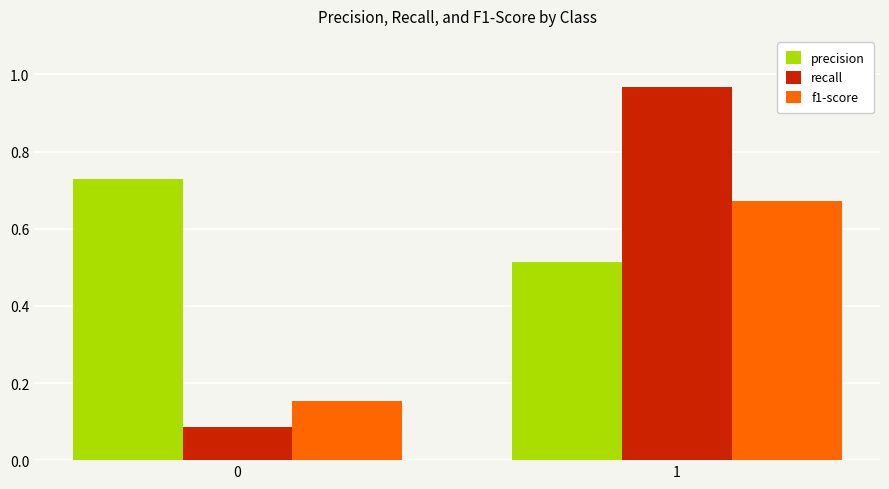

Is the value of precision at 1 greater than the value of f1-score at 1?

No